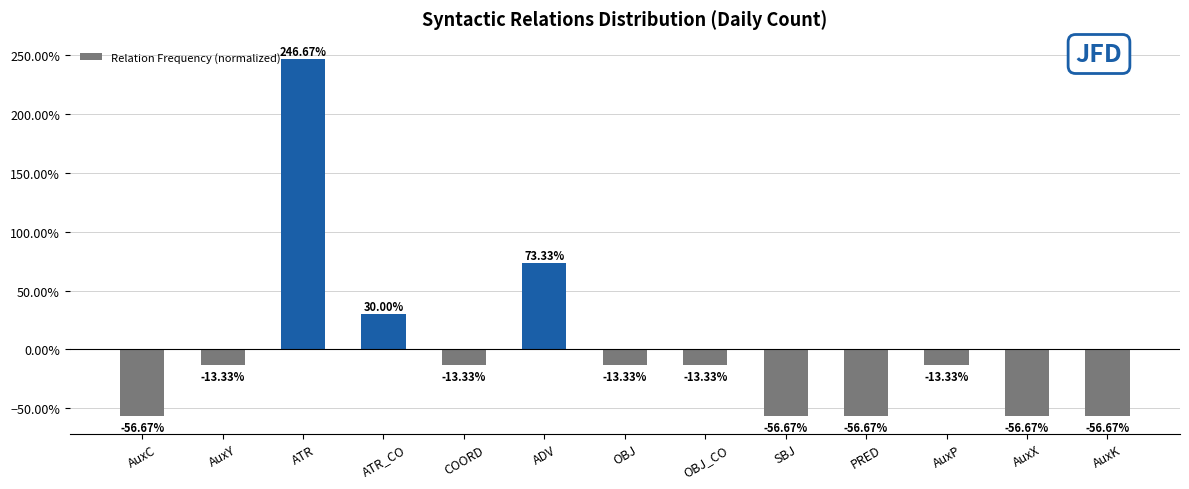

Are the bars horizontal?

No